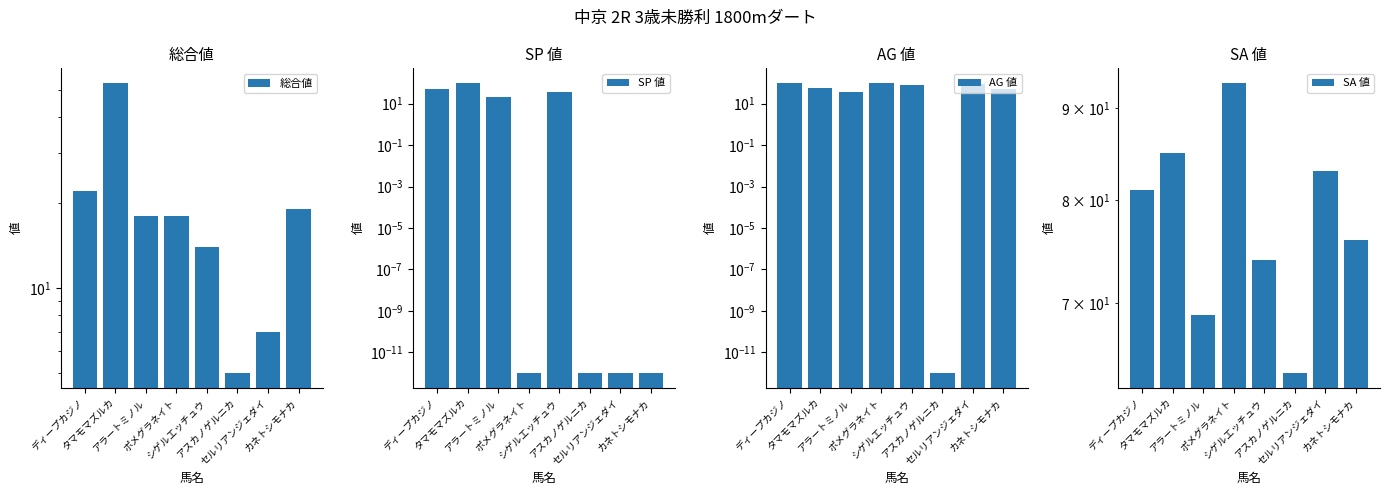

The value of 総合値 at ディープカジノ is 22.0. True or false?

True